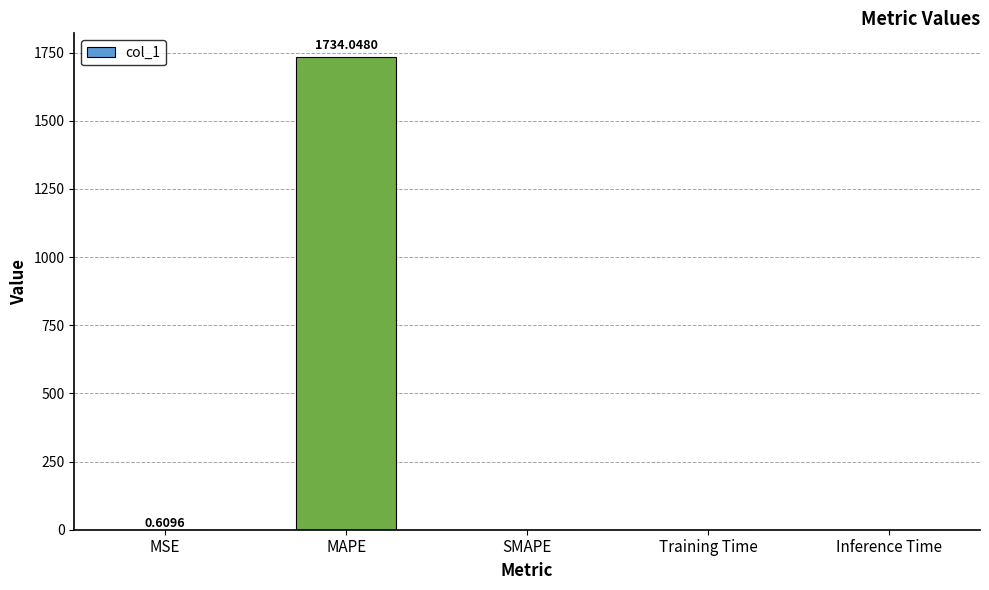

How many series are shown in this chart?

1